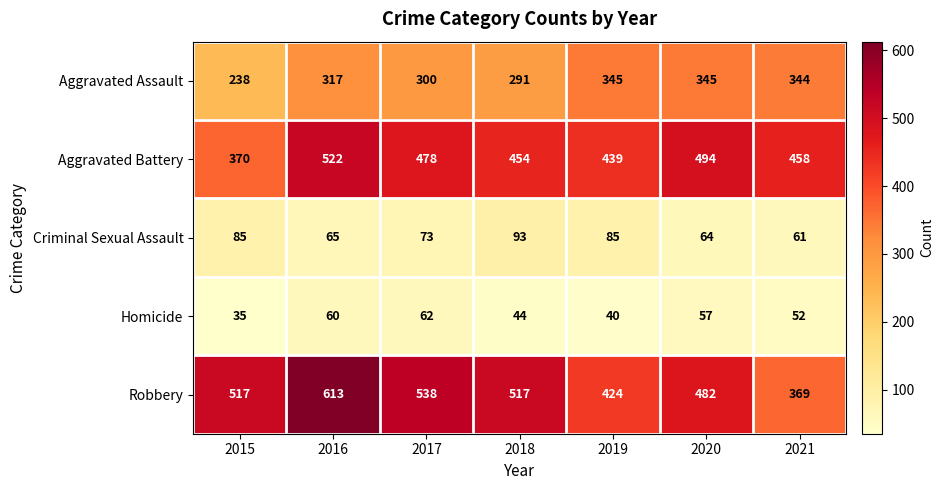

At which category does the chart reach its peak across all series?

2016